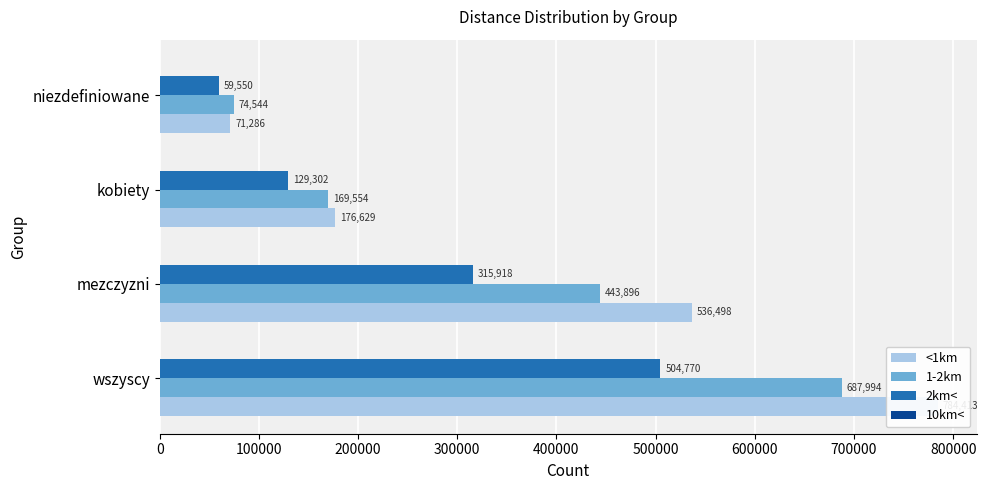

How many data points in 10km< are less than 86?

2